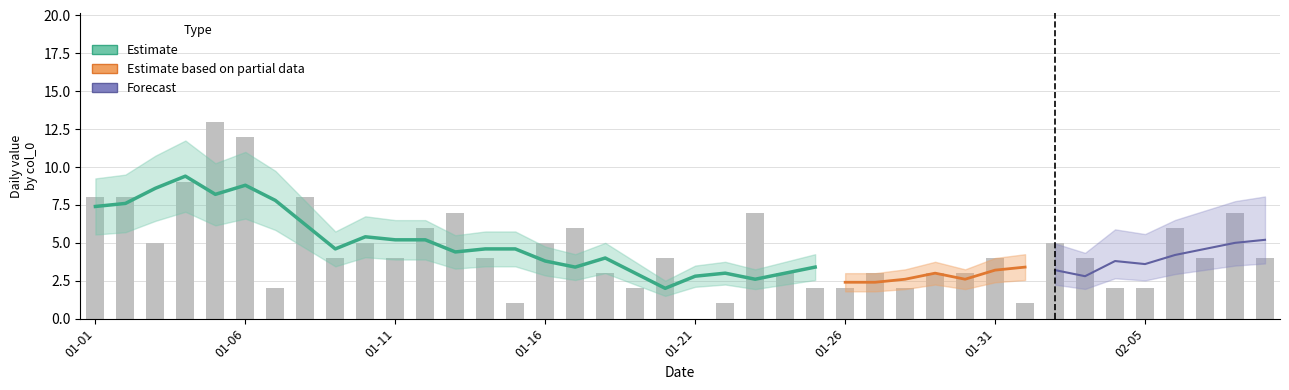

List the labels in order of value, smallest first.

2023-01-21, 2023-01-15, 2023-01-22, 2023-02-01, 2023-01-07, 2023-01-19, 2023-01-25, 2023-01-26, 2023-01-28, 2023-02-04, 2023-02-05, 2023-01-18, 2023-01-24, 2023-01-27, 2023-01-29, 2023-01-30, 2023-01-09, 2023-01-11, 2023-01-14, 2023-01-20, 2023-01-31, 2023-02-03, 2023-02-07, 2023-02-09, 2023-01-03, 2023-01-10, 2023-01-16, 2023-02-02, 2023-01-12, 2023-01-17, 2023-02-06, 2023-01-13, 2023-01-23, 2023-02-08, 2023-01-01, 2023-01-02, 2023-01-08, 2023-01-04, 2023-01-06, 2023-01-05